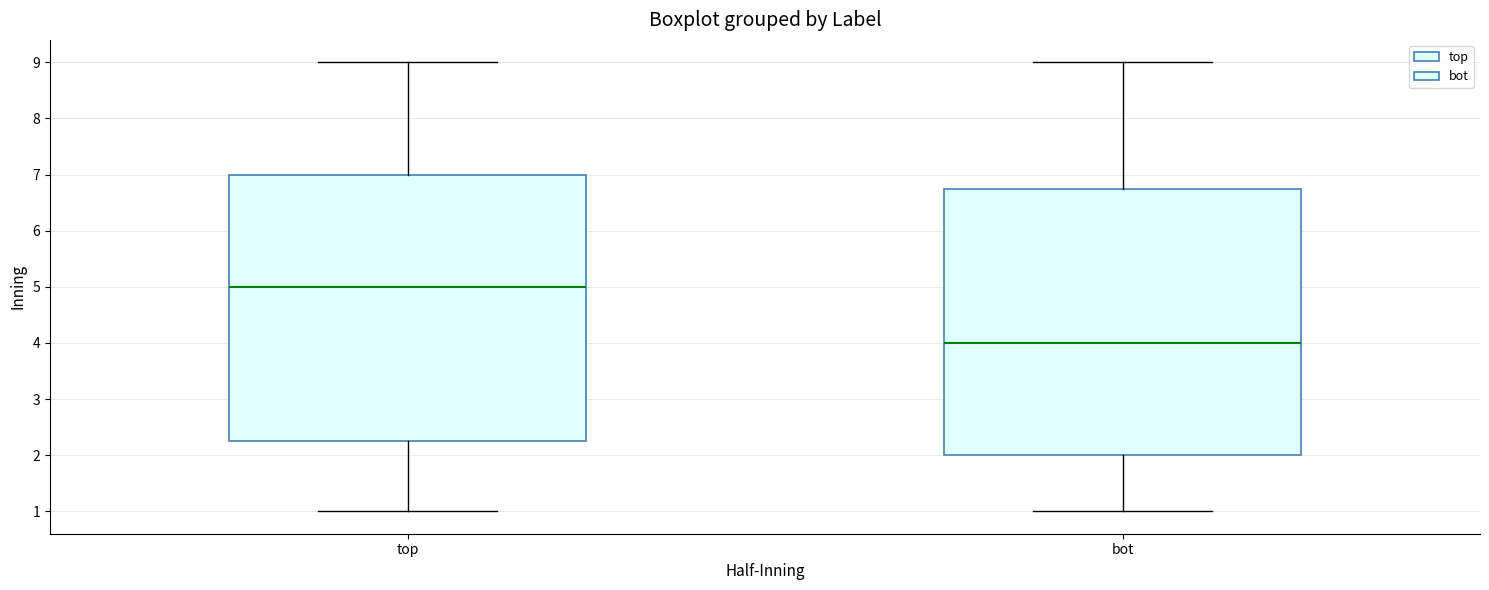

Where does the median line of the box for bot sit on the y-axis? The values are not printed on the chart, so give them approximately, as read against the axis.

4.0